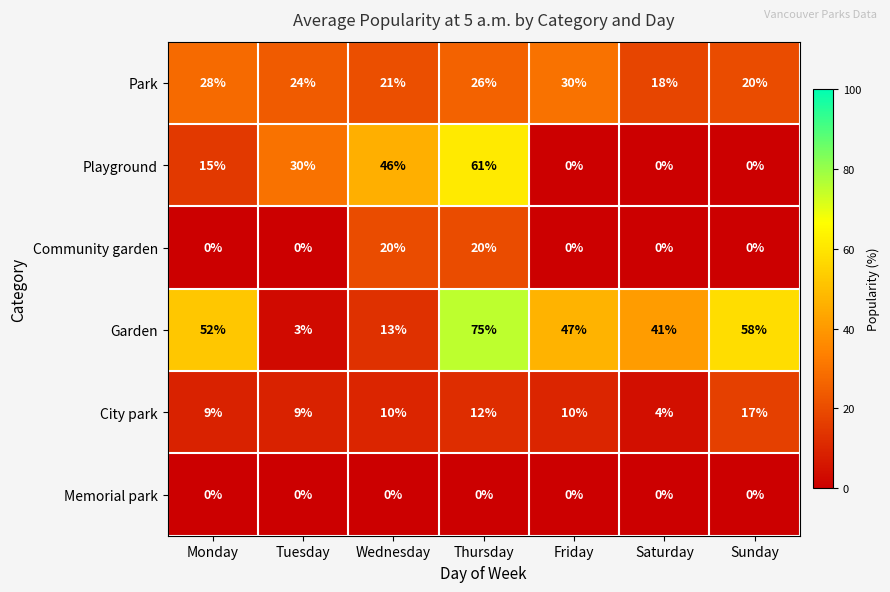

At how many categories does at least one series exceed 27?

7